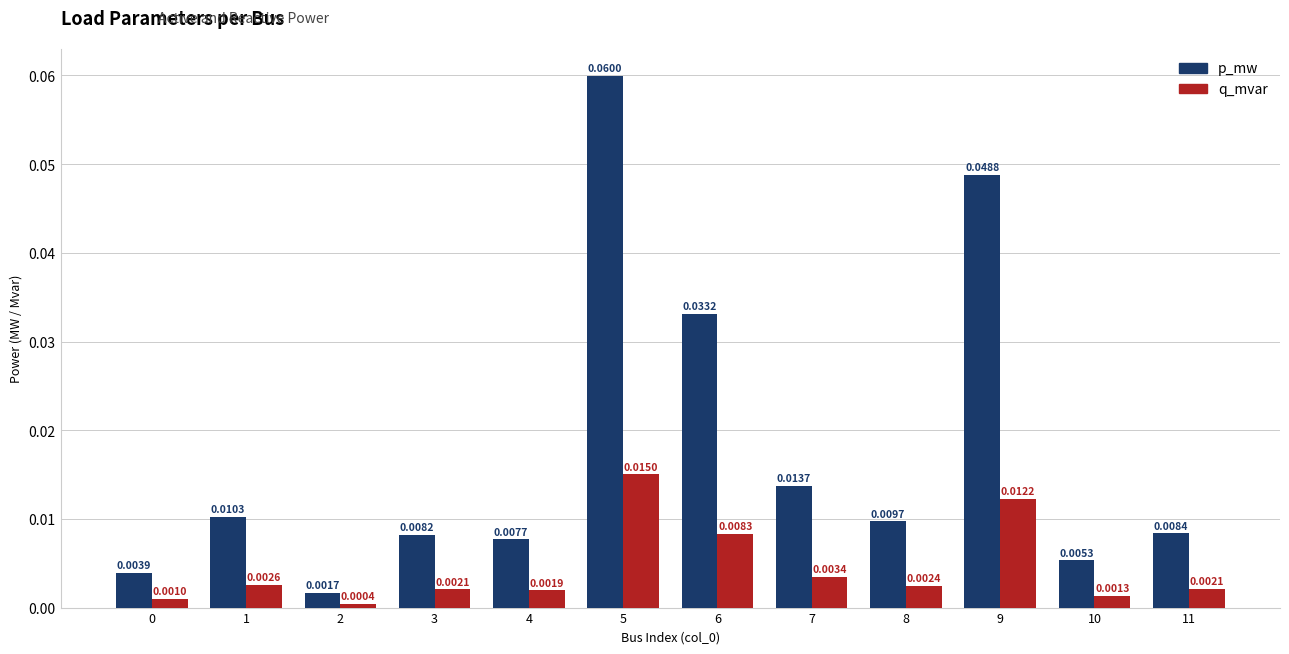

Are the bars horizontal?

No